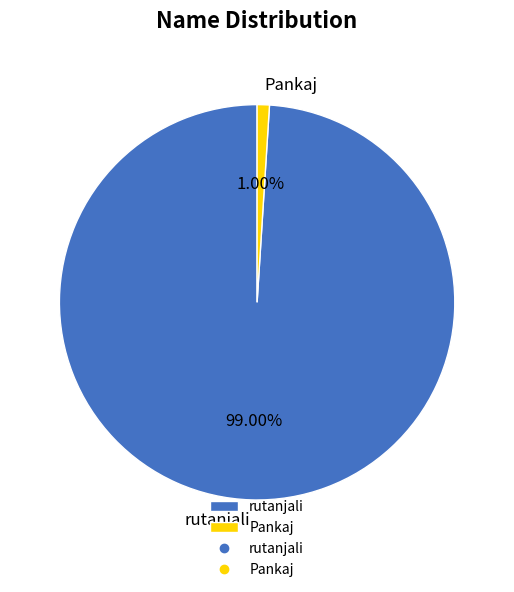

The Pankaj slice represents 11% of the pie. True or false?

False